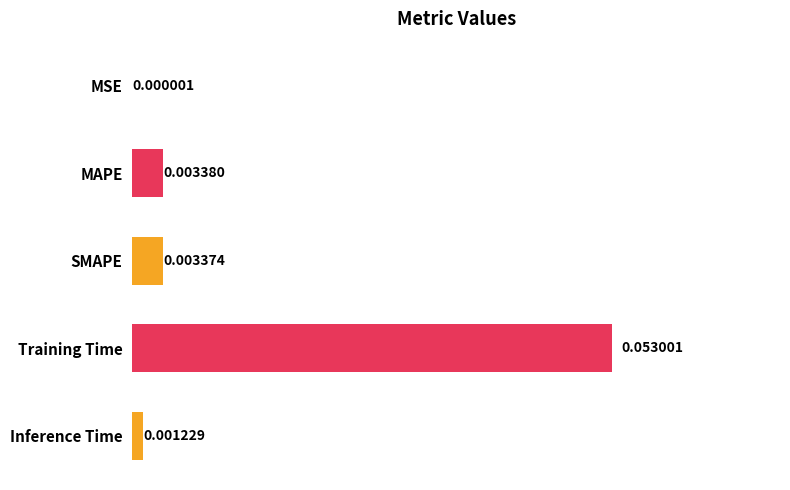

Which has a higher value, MSE or SMAPE?

SMAPE